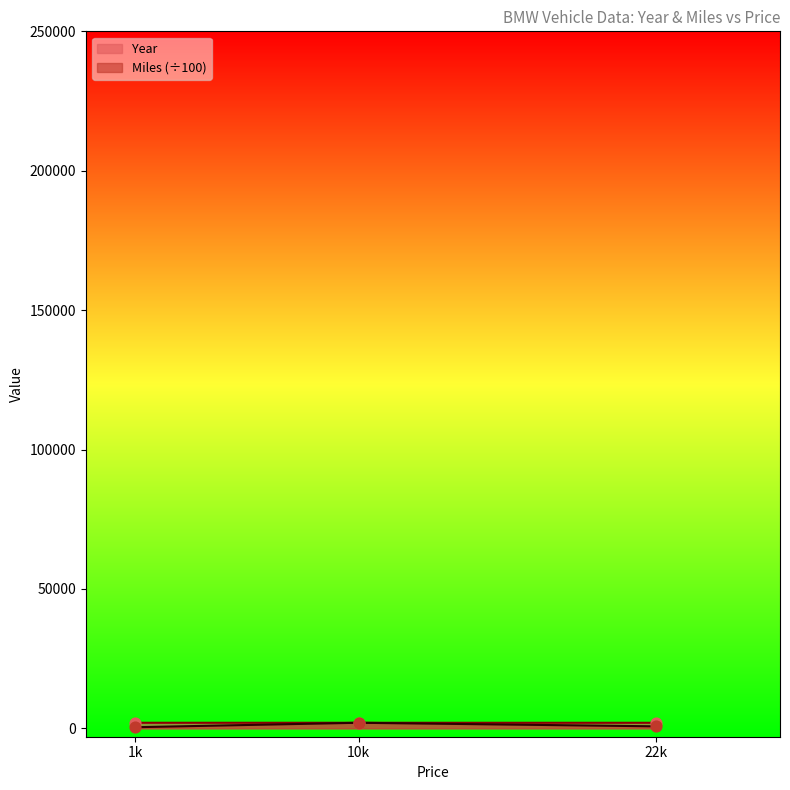

Which series reaches the maximum Y coordinate?

Miles